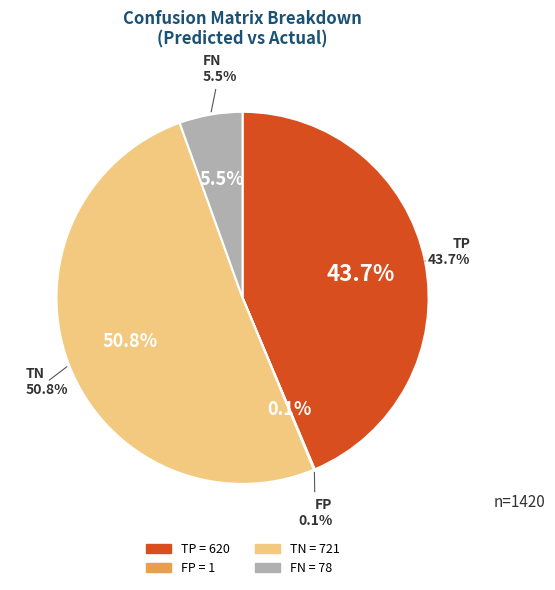

How many segments does this pie chart have?

4